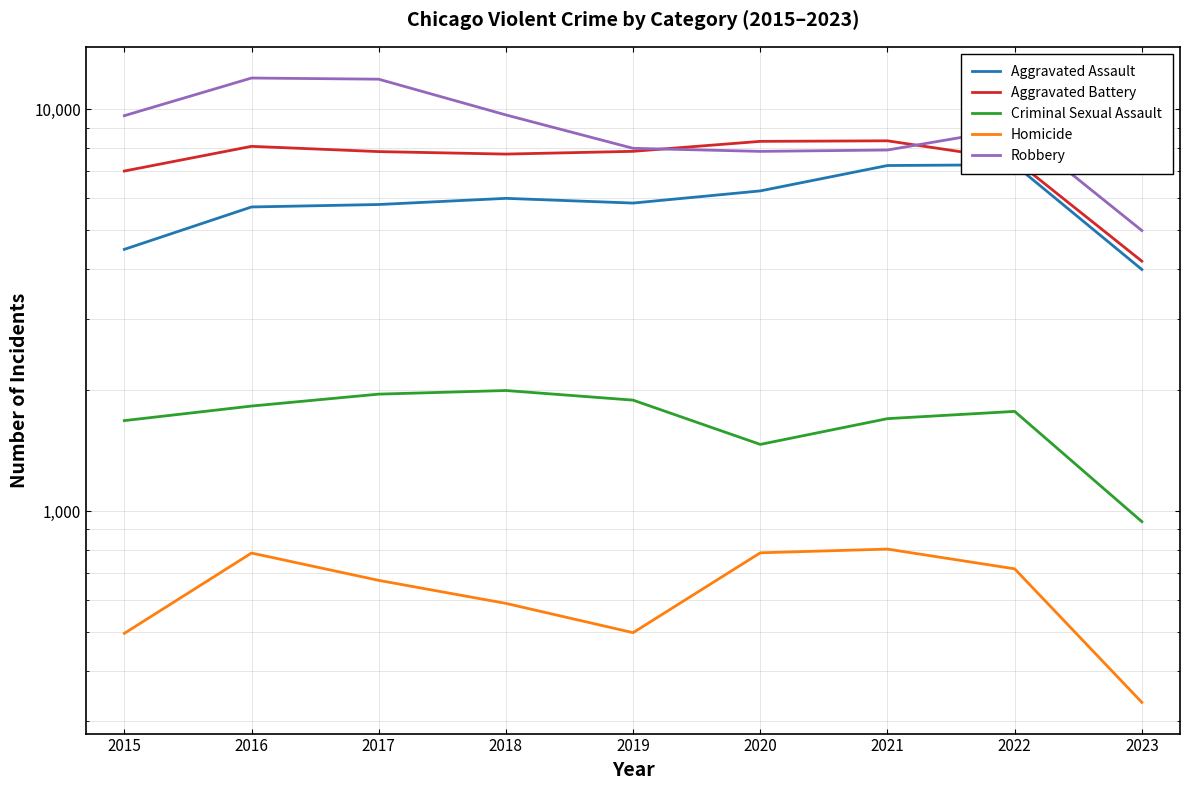

What is the spread (max minus min) of values at 2017?

11208